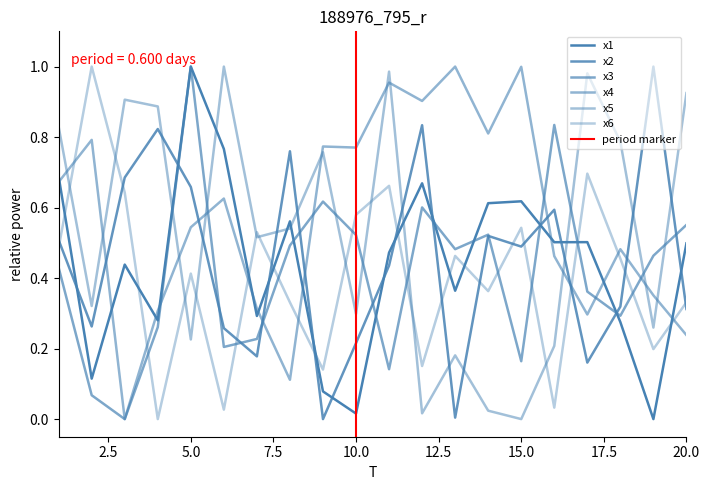

Which series has the largest total across all categories?

x4